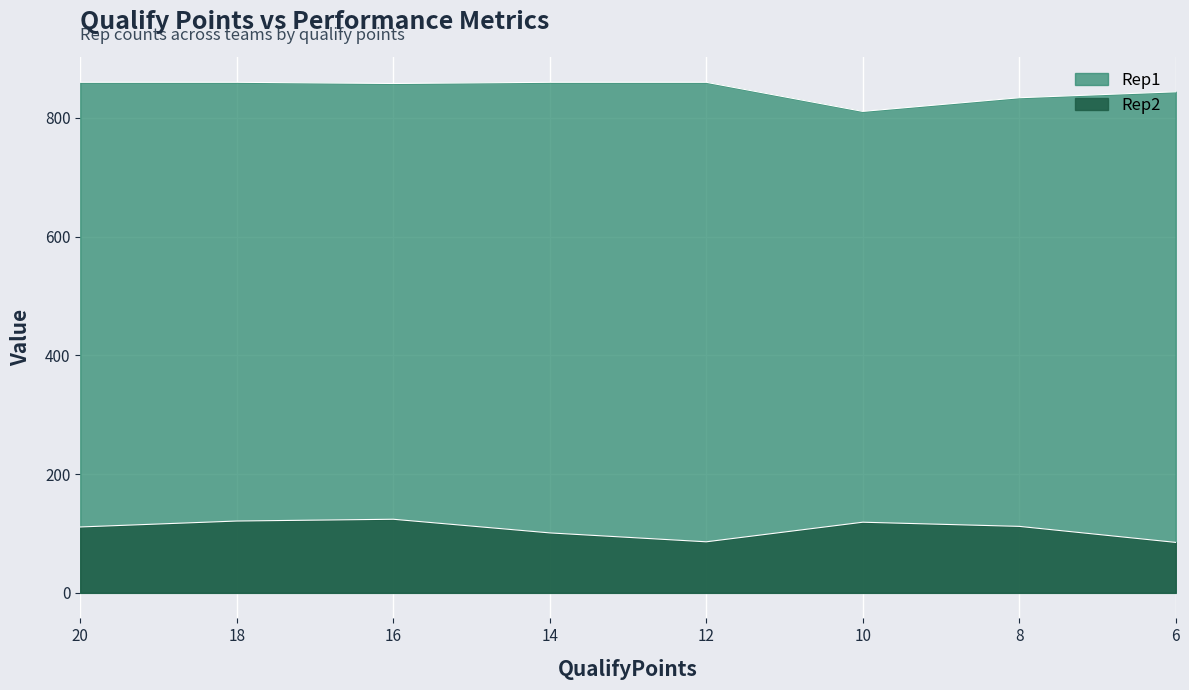

What value does the Rep2 series have at 20, to the nearest 10?

110